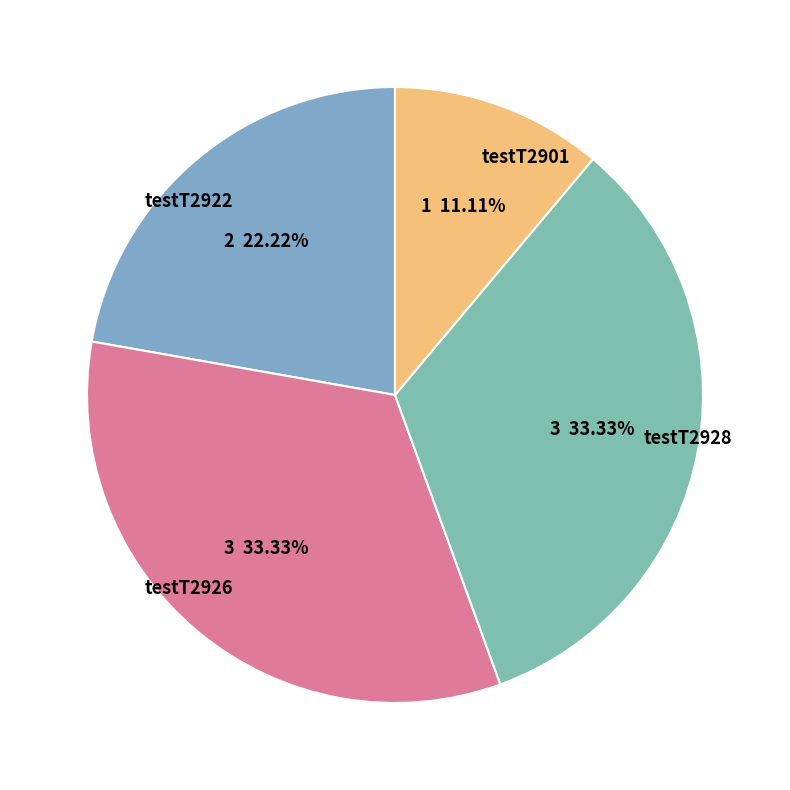

What is the smallest slice in the pie chart?

testT2901